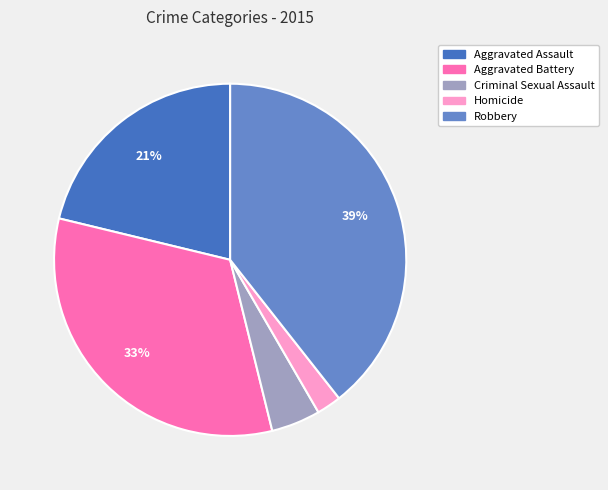

How many slices are in this pie chart?

5